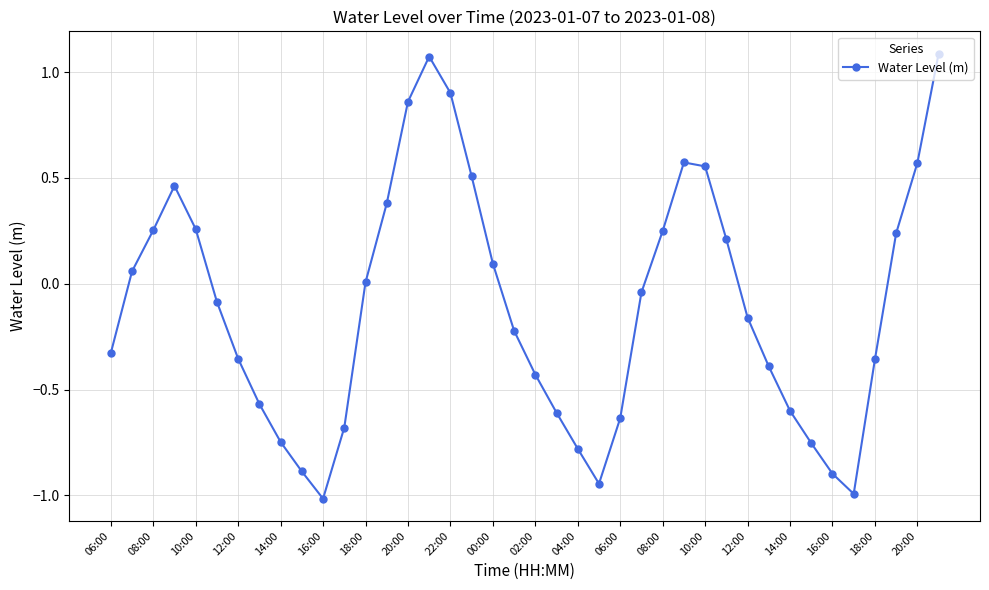

How many points are higher than both their immediate neighbors (excluding endpoints)?

3